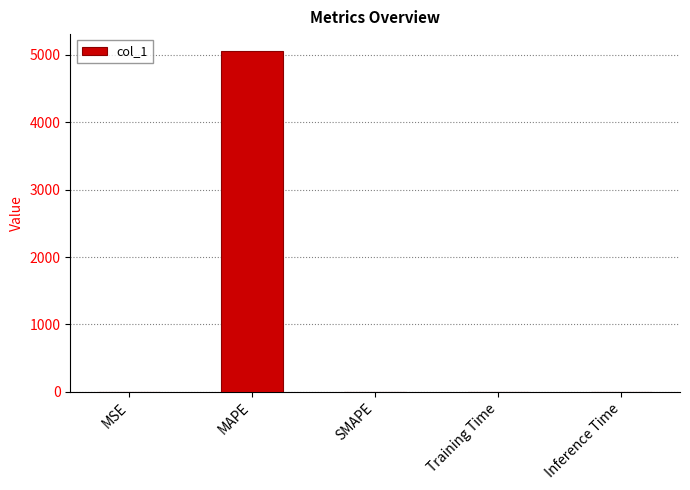

True or false: the data shows 0.0 at Training Time.

True